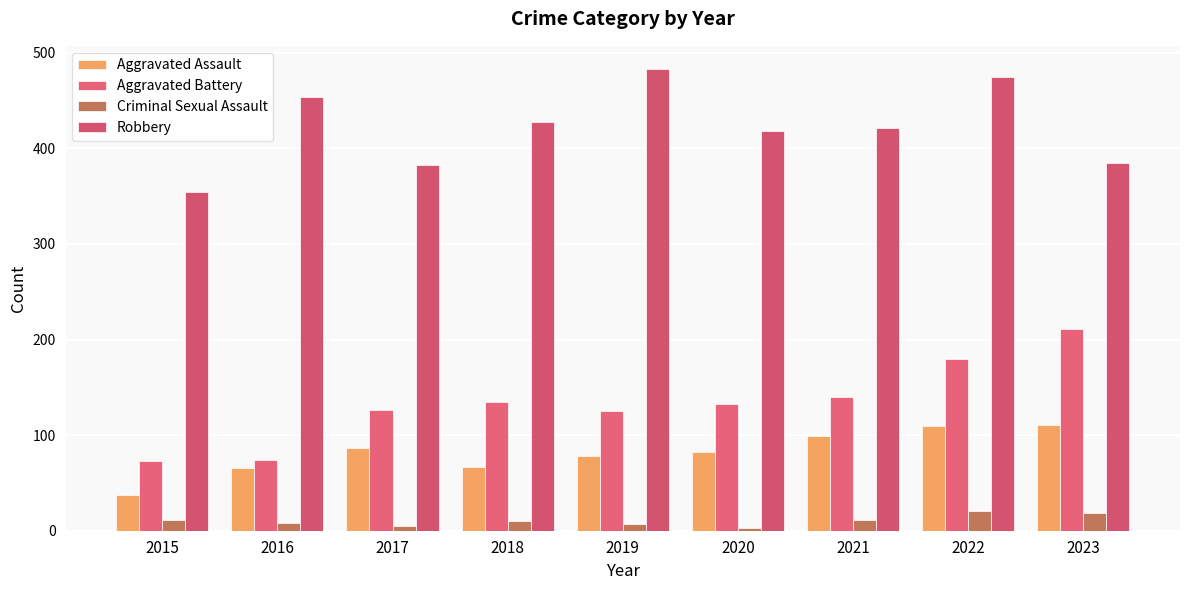

What is the sum of all Aggravated Assault values?

737